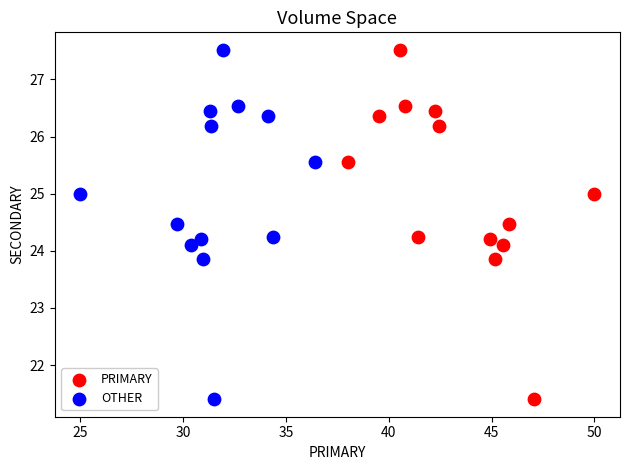

What are all the series names shown in the legend?

PRIMARY, OTHER